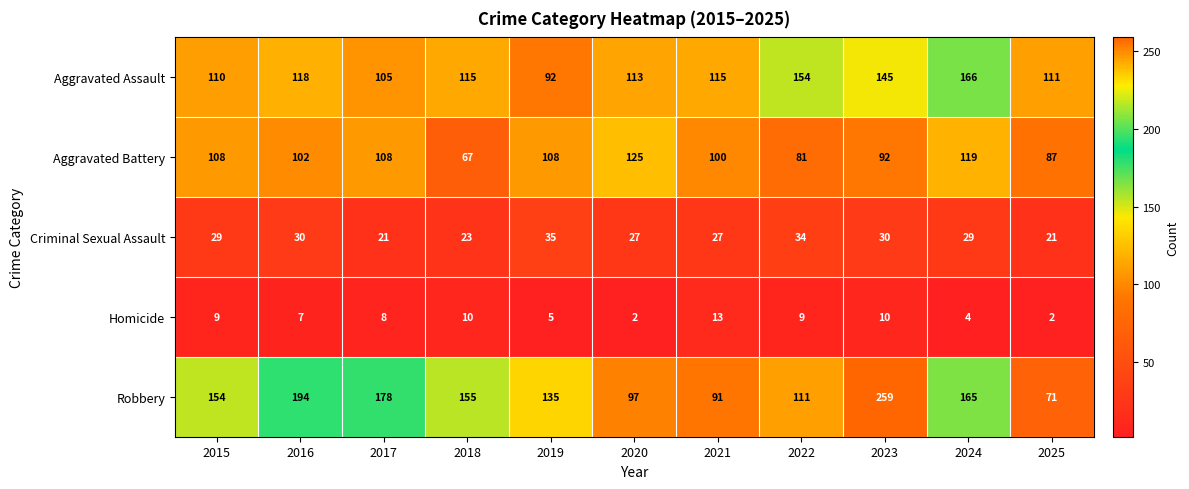

Is it true that Criminal Sexual Assault equals 37 at 2018?

False